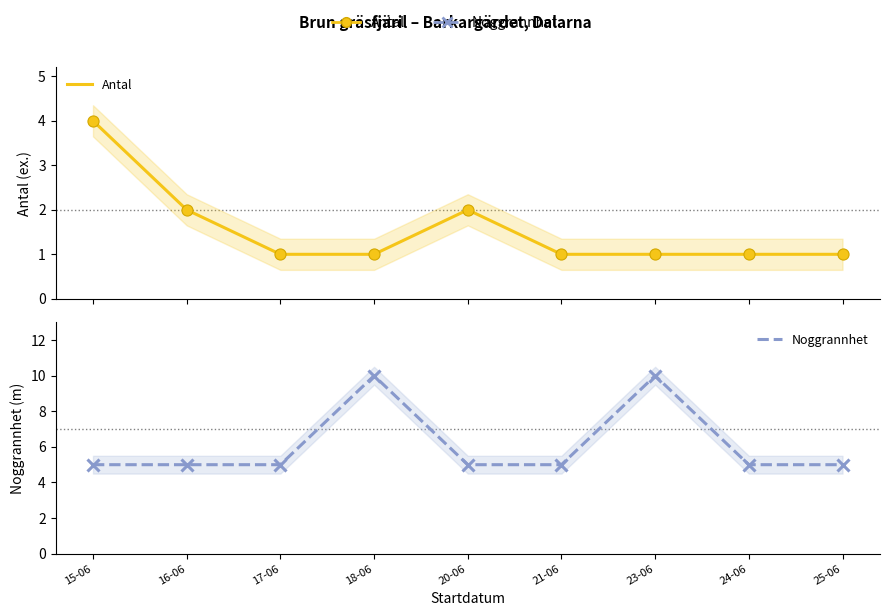

How many data points does each series have?

9